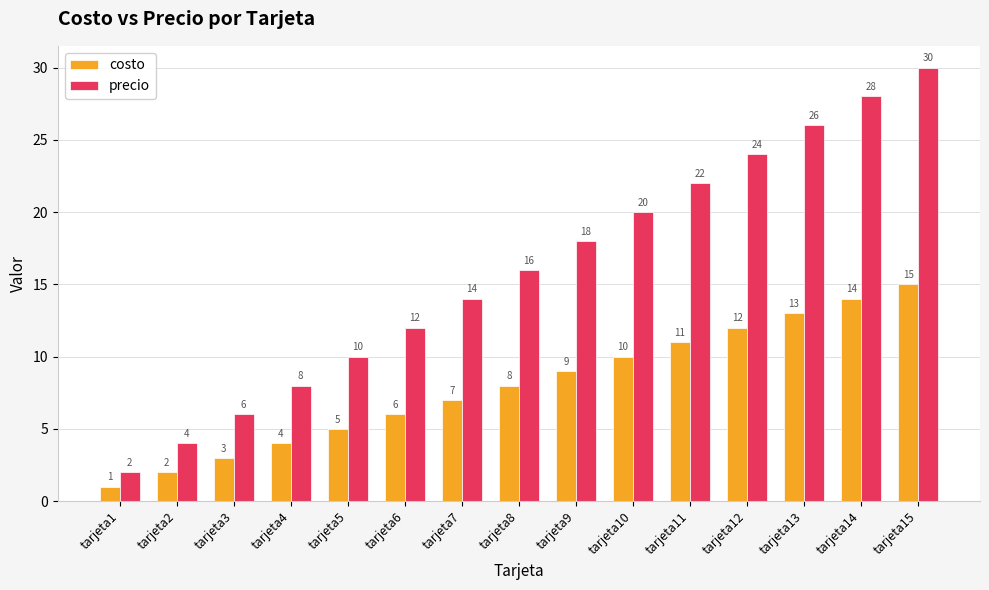

How many bars are there in total?

30